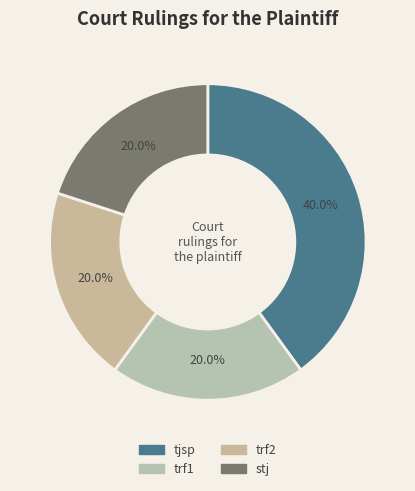

To the nearest percent, what is the difference between the trf1 and tjsp slice percentages?

20%